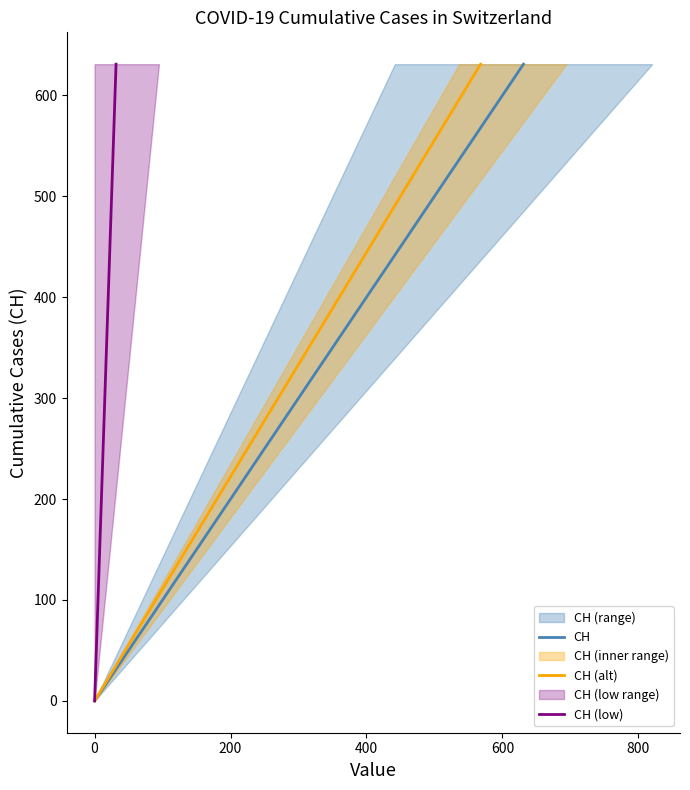

What is the difference between the maximum and minimum values in the CH series?

631